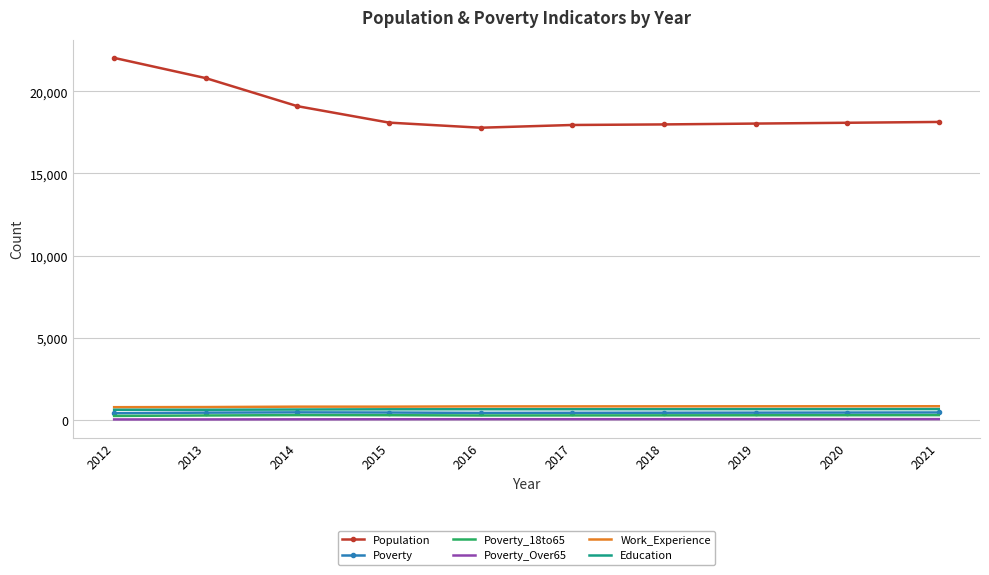

True or false: Poverty_Over65 and Population intersect in this chart.

False